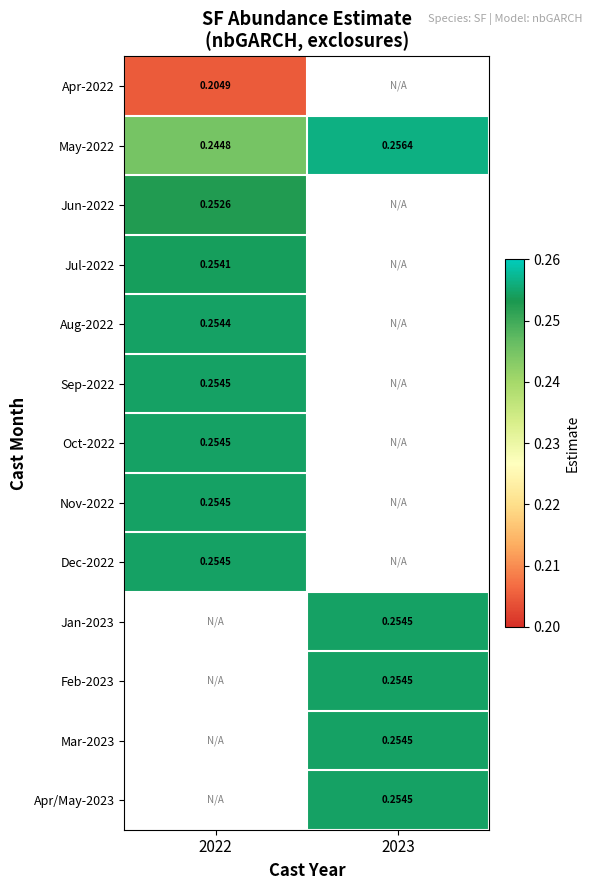

At which category does the chart reach its peak across all series?

2023